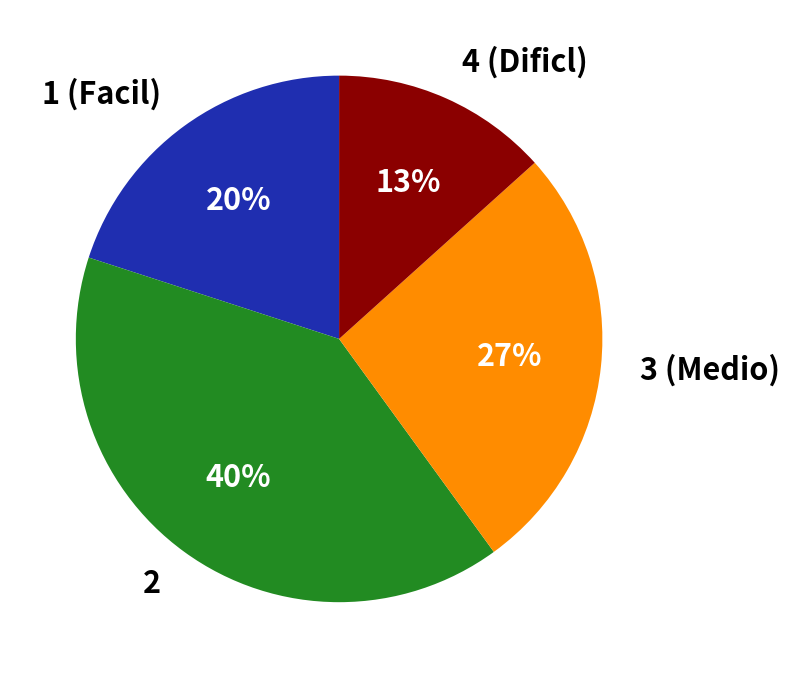

To the nearest percent, what is the difference between the largest and smallest slice percentages?

27%